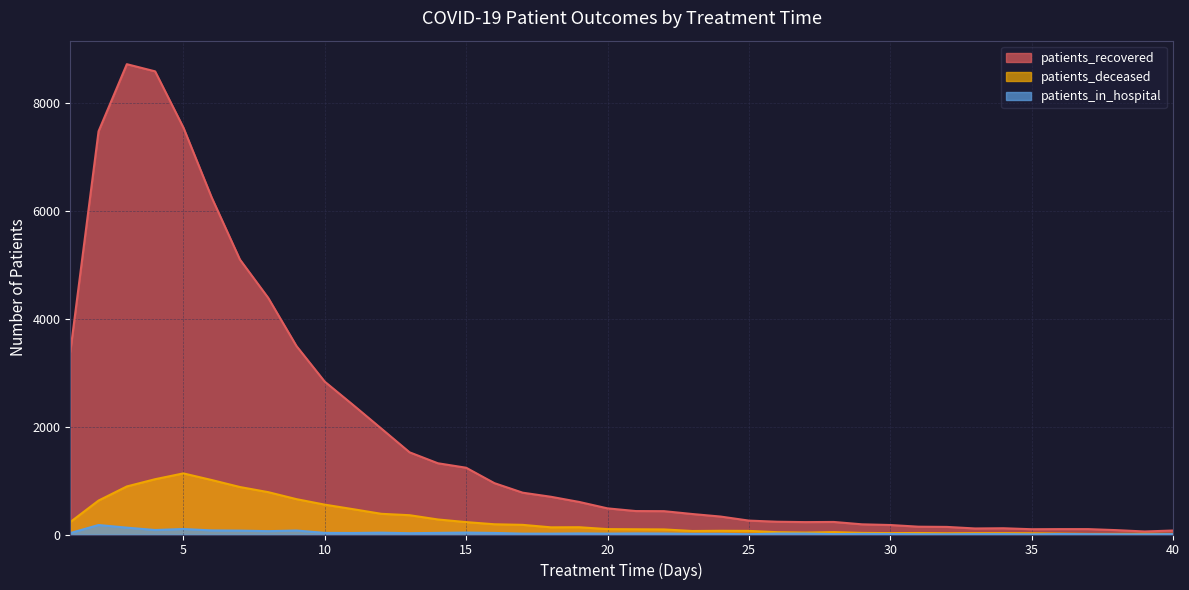

Reading left to right, transcribe all the data shown in this chart.

patients_recovered: 1=3388	2=7482	3=8727	4=8594	5=7552	6=6255	7=5102	8=4391	9=3497	10=2836	11=2405	12=1966	13=1525	14=1322	15=1239	16=953	17=776	18=700	19=604	20=485	21=435	22=433	23=380	24=333	25=258	26=237	27=230	28=233	29=189	30=176	31=145	32=141	33=112	34=116	35=98	36=100	37=100	38=81	39=56	40=74
patients_deceased: 1=231	2=630	3=892	4=1026	5=1134	6=1011	7=881	8=786	9=656	10=554	11=470	12=384	13=358	14=279	15=230	16=190	17=179	18=133	19=135	20=100	21=97	22=94	23=65	24=69	25=67	26=43	27=36	28=44	29=30	30=26	31=28	32=23	33=25	34=25	35=23	36=17	37=11	38=11	39=13	40=11
patients_in_hospital: 1=27	2=176	3=127	4=83	5=102	6=76	7=72	8=62	9=74	10=30	11=28	12=34	13=24	14=30	15=36	16=29	17=16	18=16	19=20	20=16	21=20	22=18	23=12	24=12	25=5	26=17	27=17	28=7	29=11	30=9	31=5	32=4	33=7	34=7	35=3	36=9	37=6	38=4	39=3	40=7